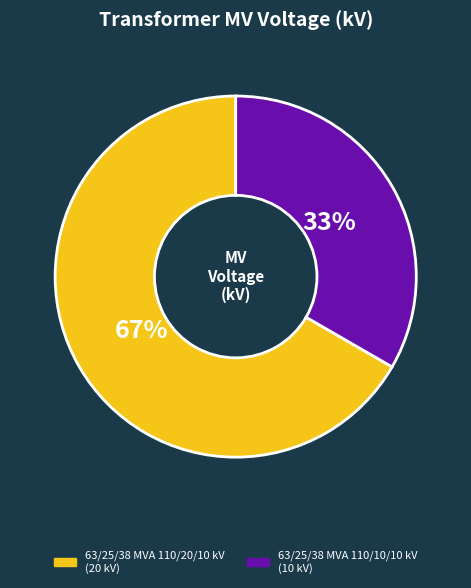

Do 63/25/38 MVA 110/10/10 kV and 63/25/38 MVA 110/20/10 kV together represent more than half of the pie?

Yes